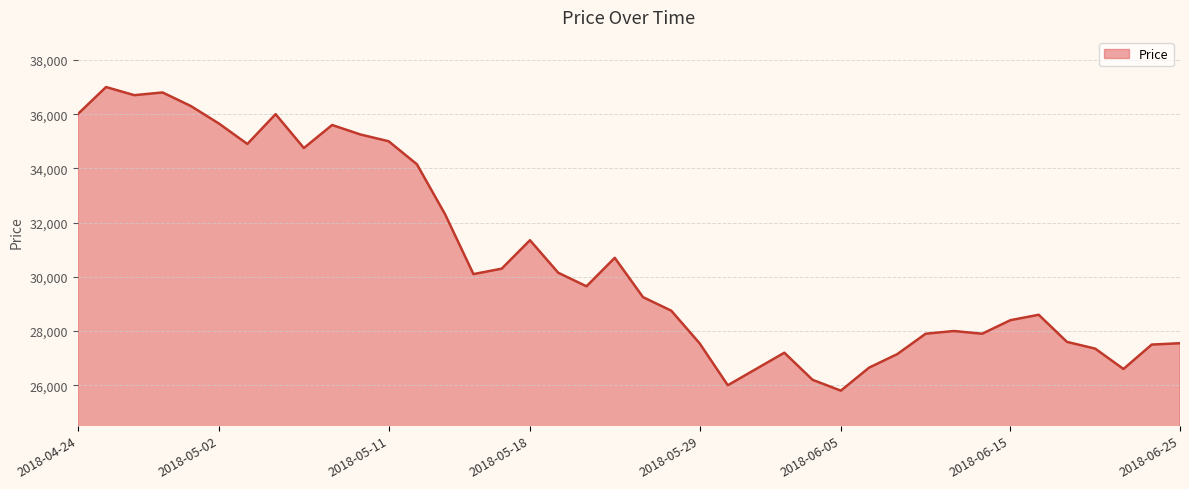

What is the greatest value displayed?

37000